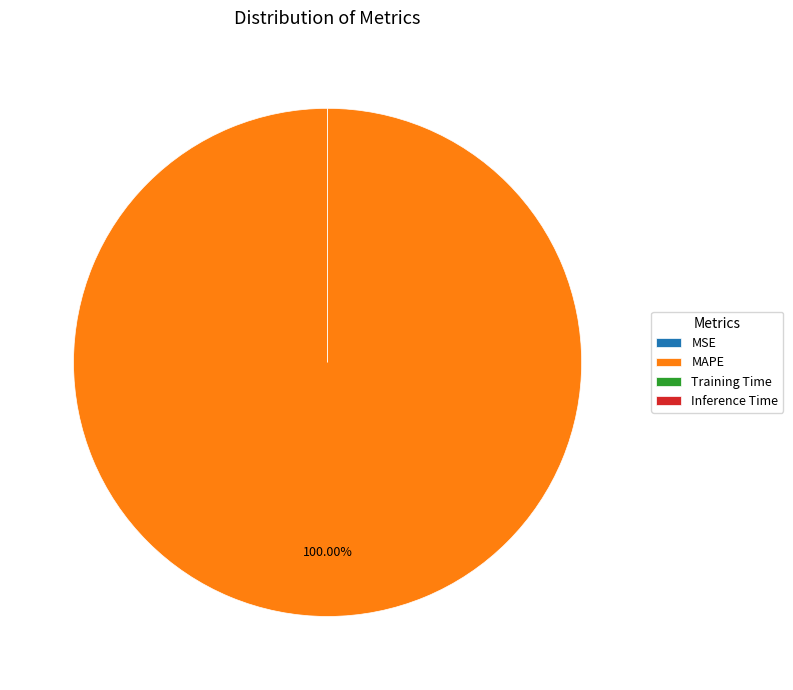

What percentage do Training Time and MAPE together represent?

100.0%